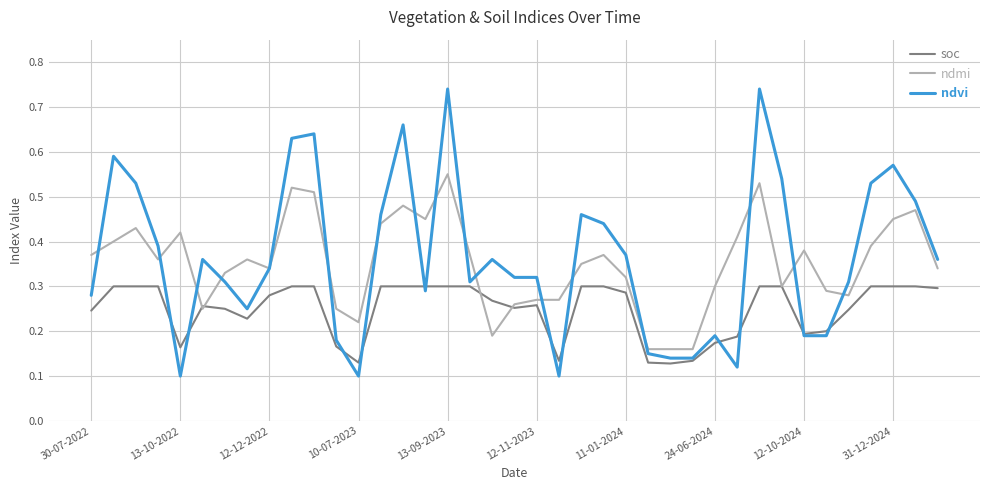

Which series has the widest spread of values?

ndvi